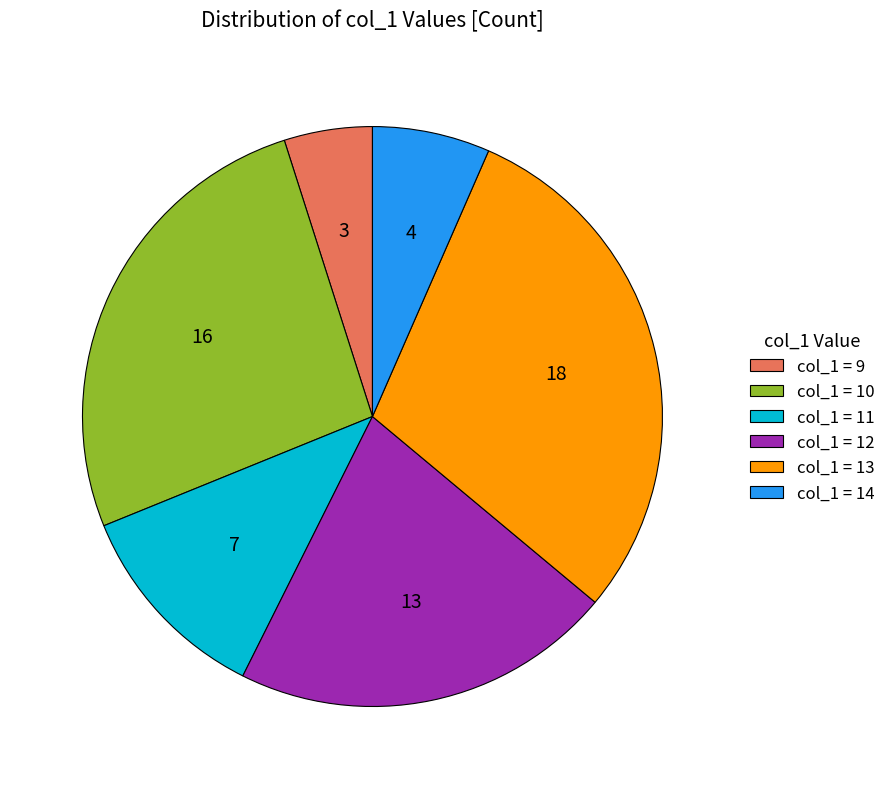

Is there any slice that represents more than half of the pie?

No